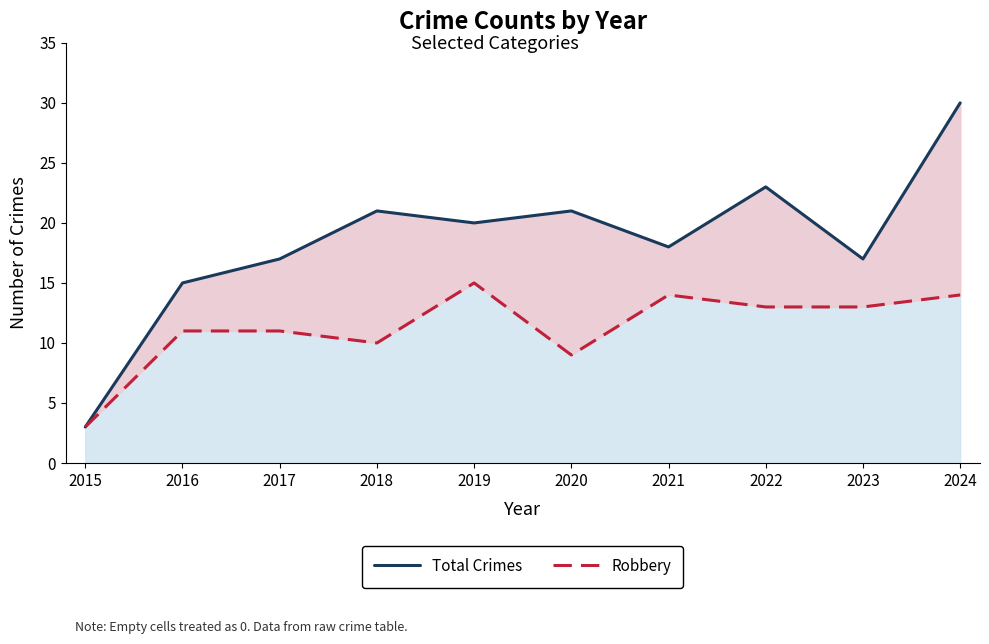

Reading right to left, transcribe all the data shown in this chart.

Total Crimes: 2024=30	2023=17	2022=23	2021=18	2020=21	2019=20	2018=21	2017=17	2016=15	2015=3
Robbery: 2024=14	2023=13	2022=13	2021=14	2020=9	2019=15	2018=10	2017=11	2016=11	2015=3